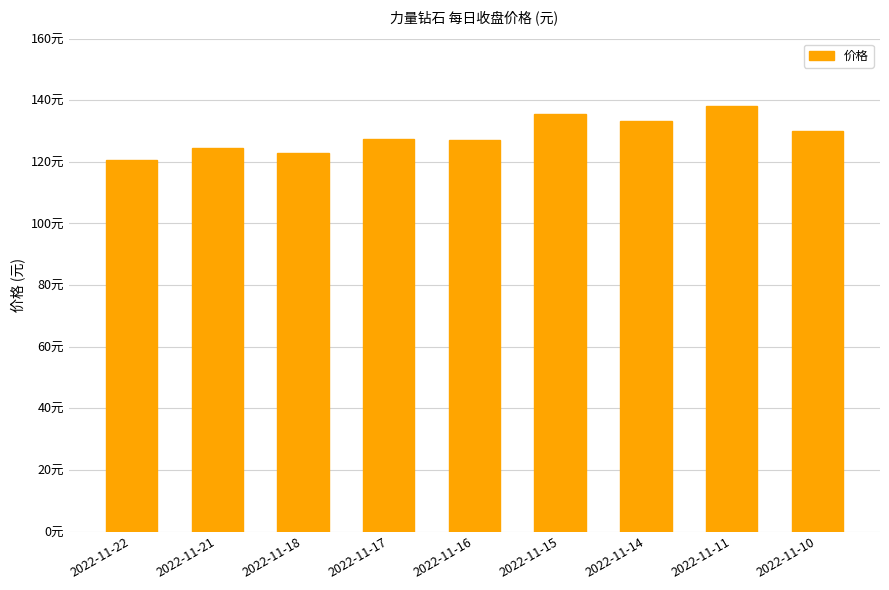

At which label is the value closest to 129?

2022-11-10